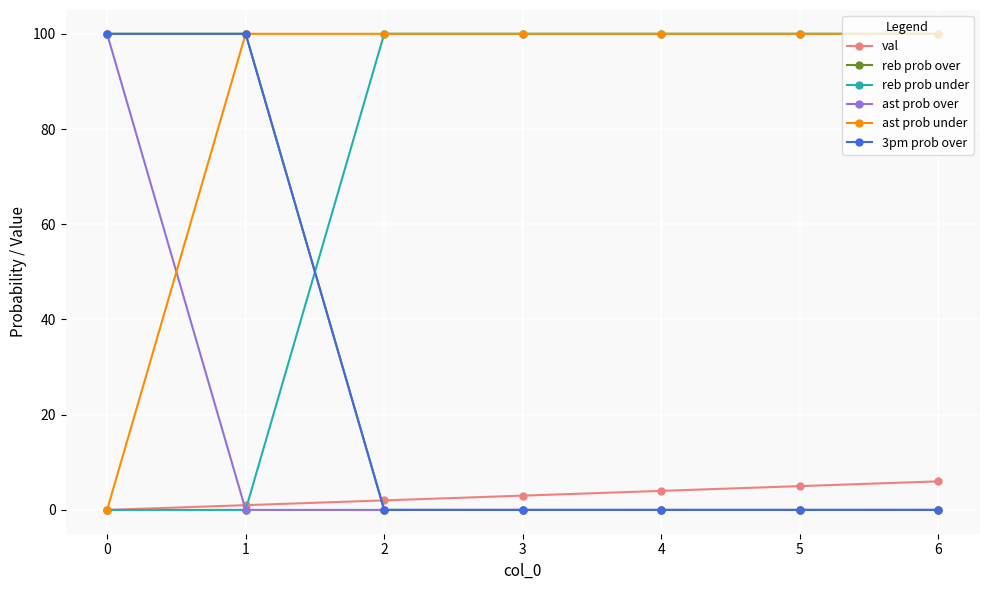

Does the chart have visible grid lines?

Yes